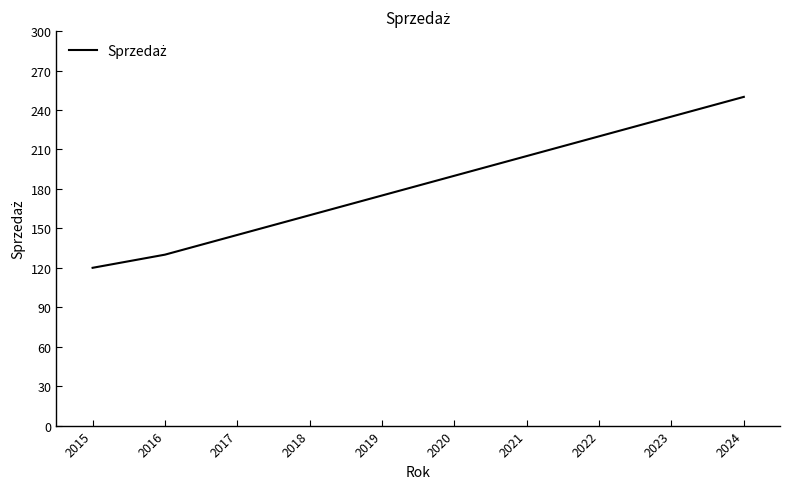

What is the difference between the values at 2015 and 2022?

100